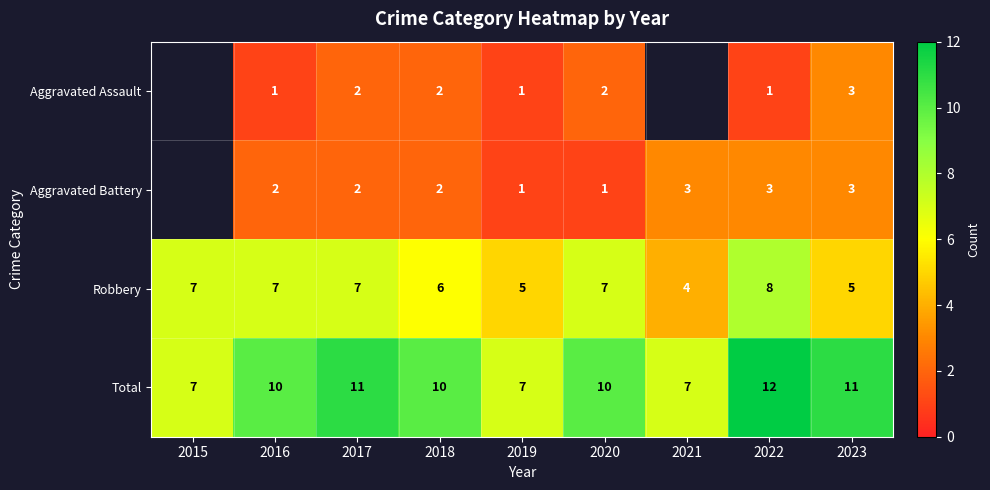

At which label is Robbery closest to 6?

2018